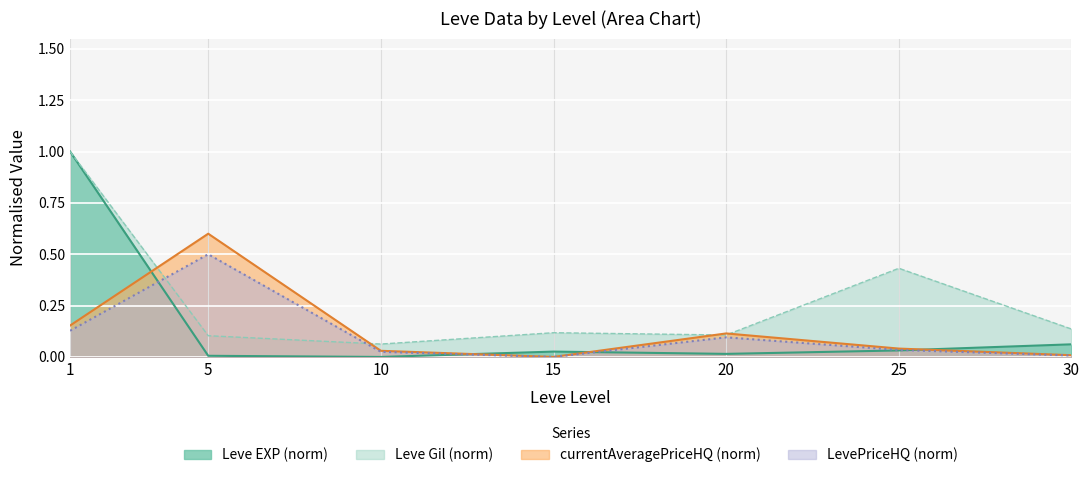

The value of Leve EXP at 30 is 0.0. True or false?

False